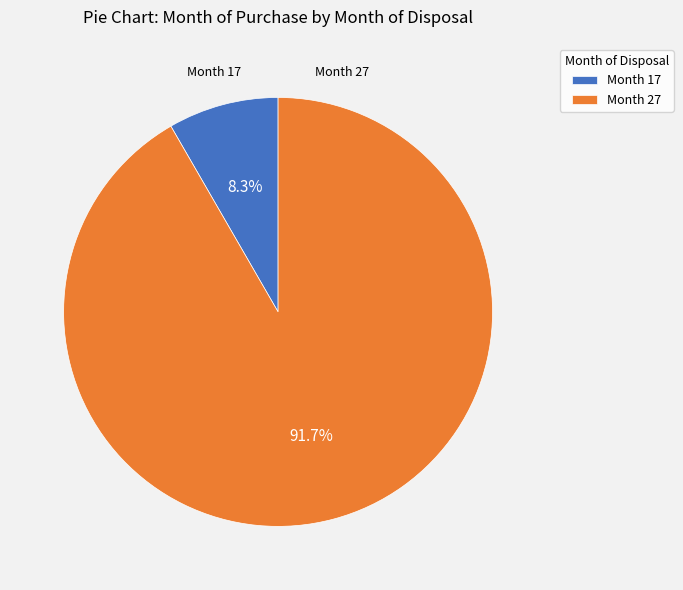

Rank the categories by value from highest to lowest.

Month 27, Month 17